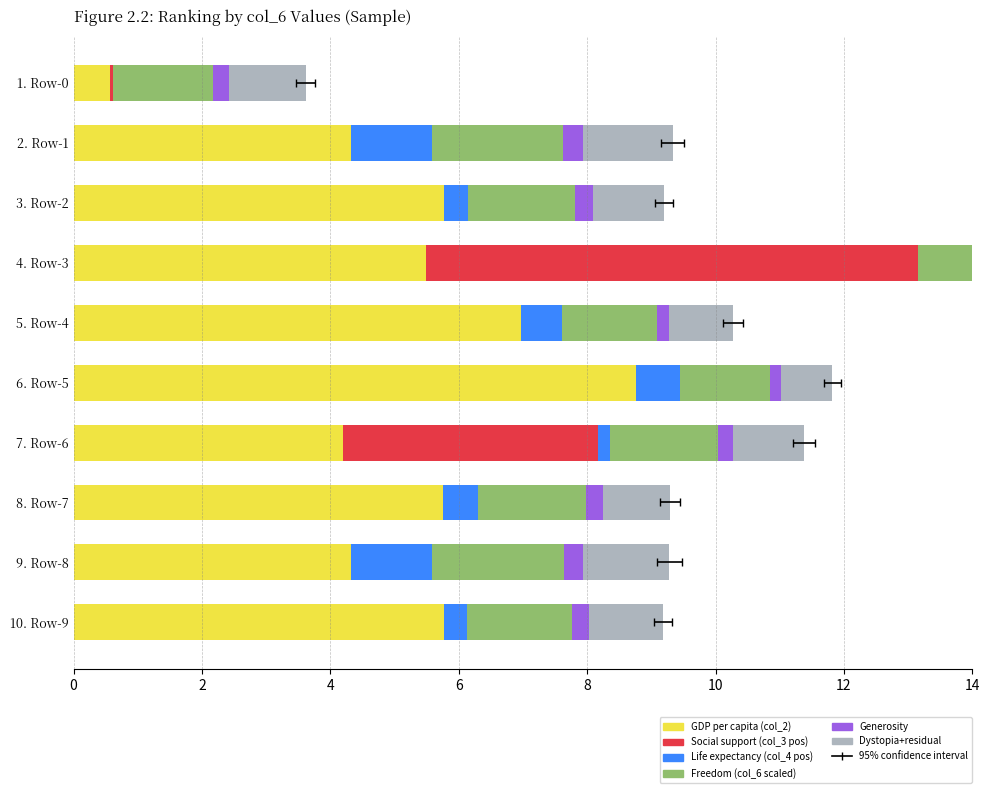

Is it true that GDP per capita (col_2) equals 5.9 at 7. Row-6?

False